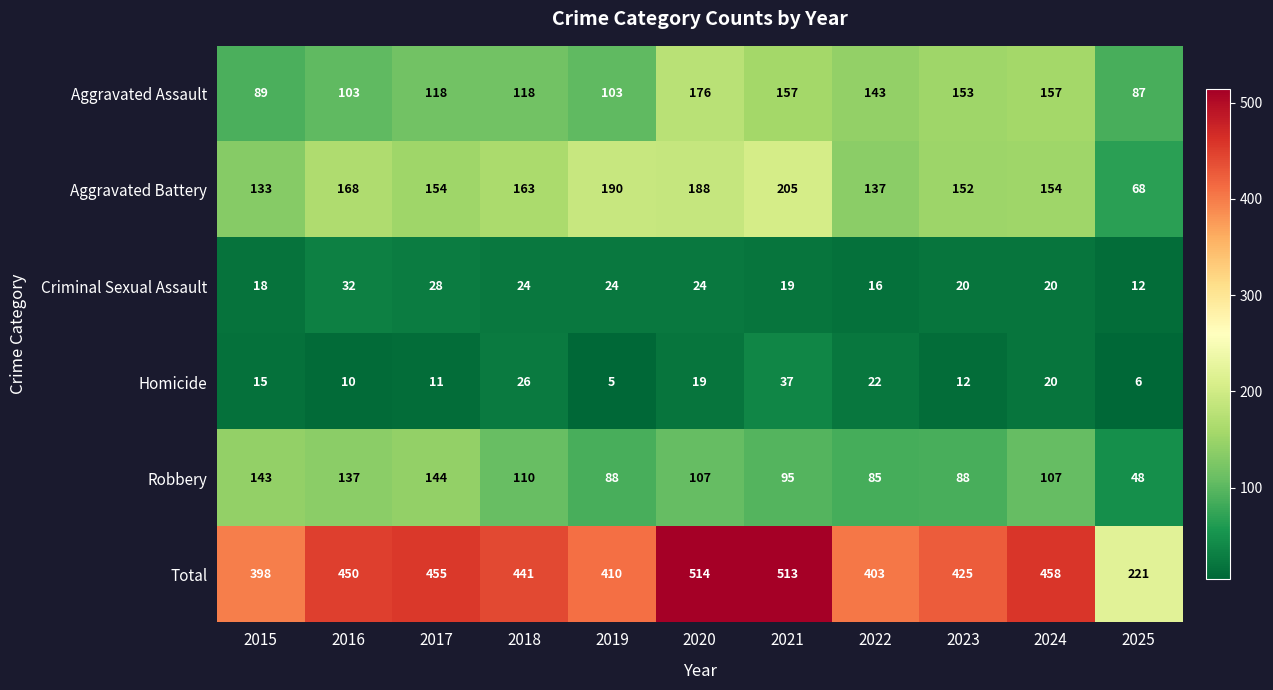

What is the minimum value for Aggravated Assault?

87